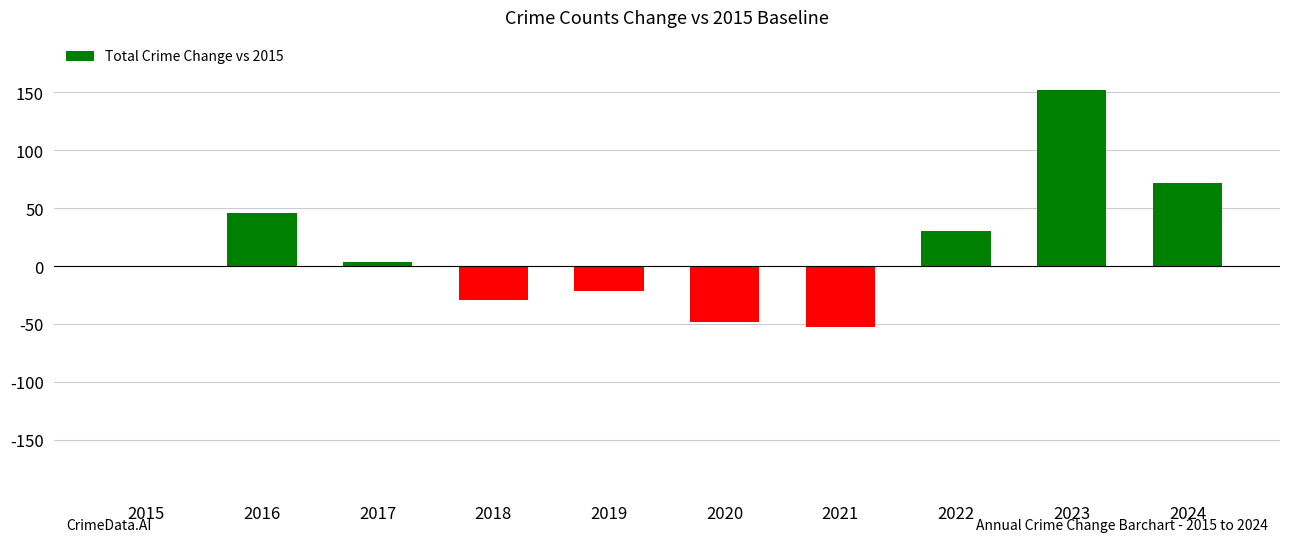

Reading right to left, list all the values displayed in this chart.

2024=72	2023=152	2022=30	2021=-52	2020=-48	2019=-21	2018=-29	2017=4	2016=46	2015=0